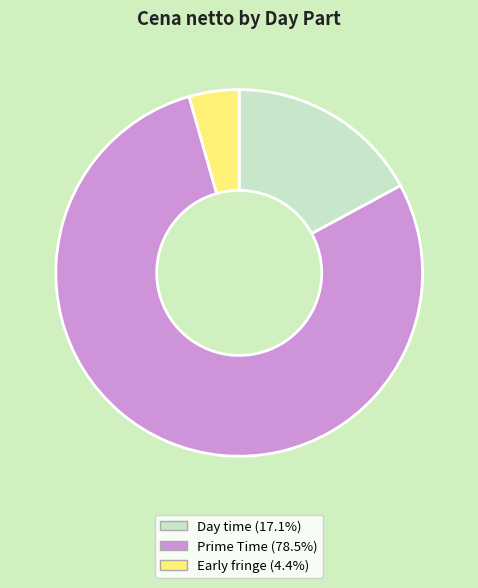

The Prime Time slice represents 44% of the pie. True or false?

False